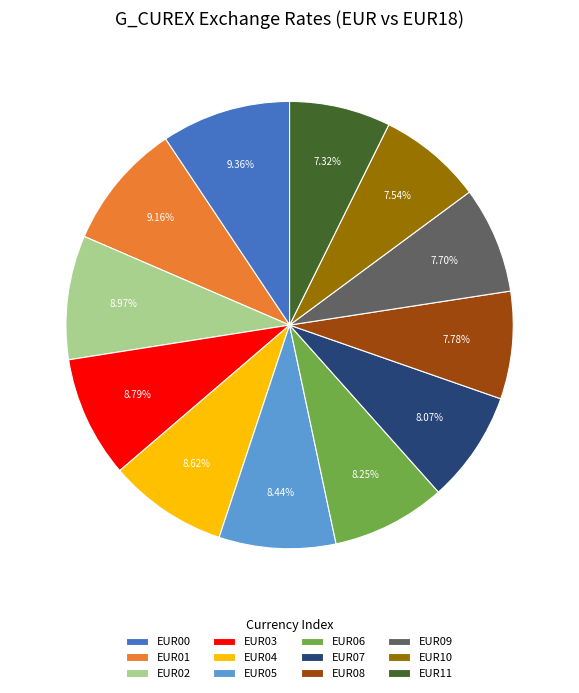

True or false: EUR02 accounts for 9% of the total.

True